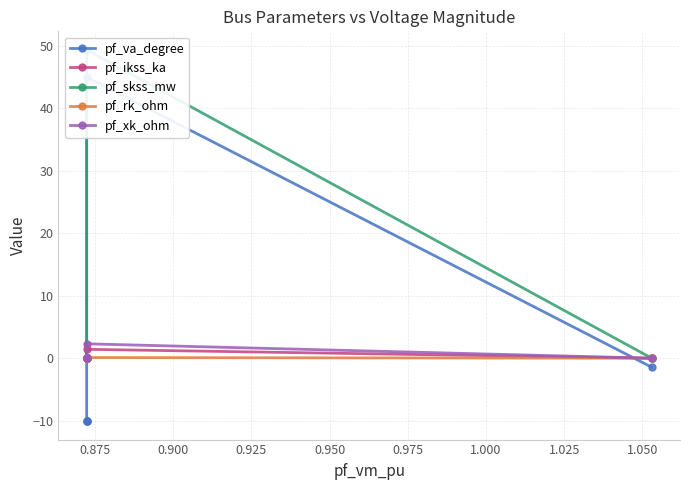

How many lines are shown in the chart?

5